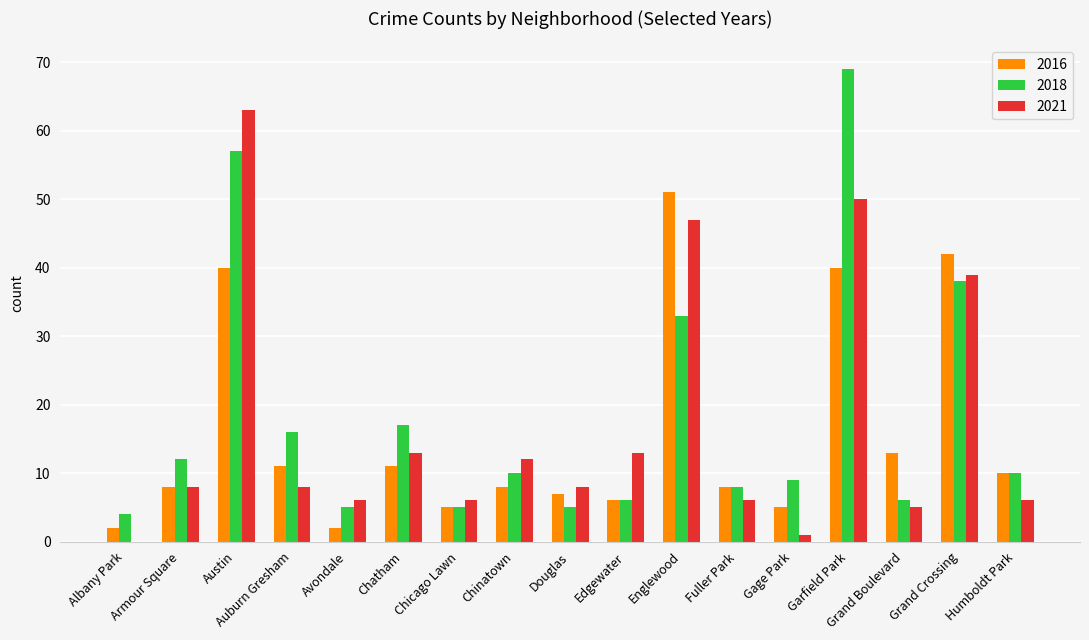

Are the bars horizontal?

No